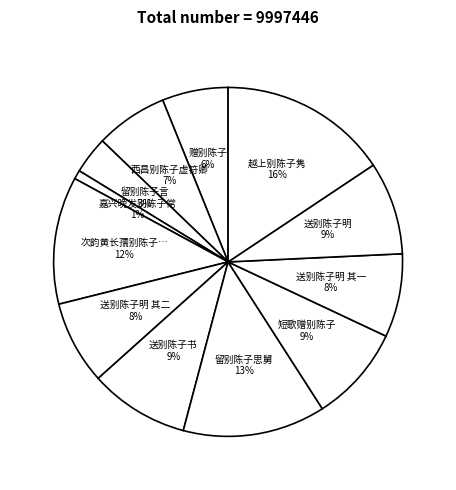

Does any single category account for the majority?

No